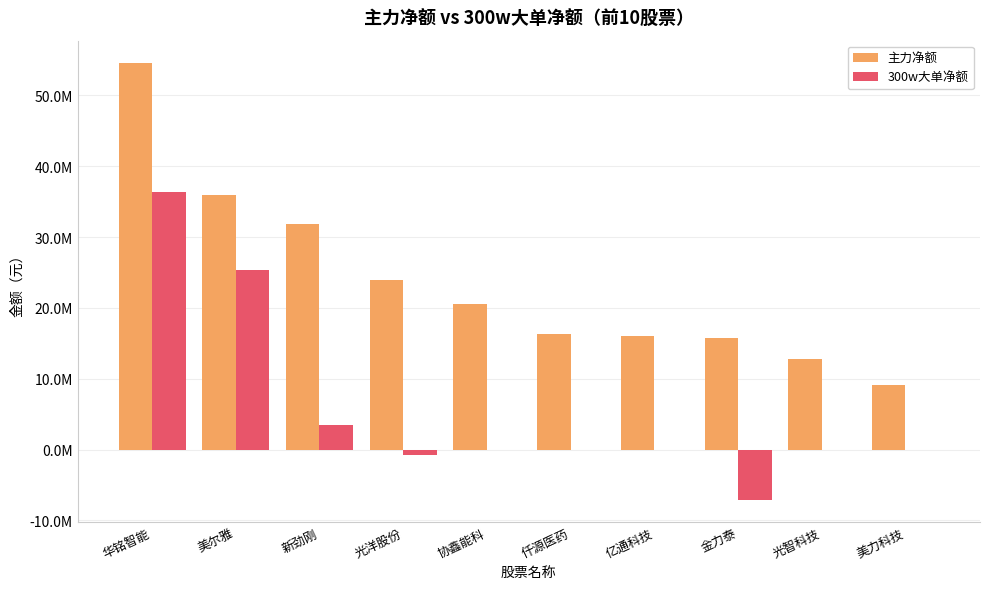

True or false: 300w大单净额 has a value of 27063057 at 美力科技.

False